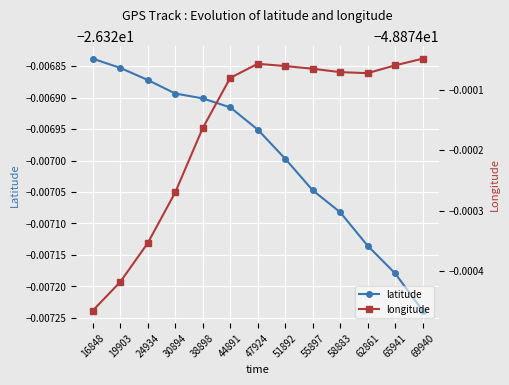

At how many categories does at least one series exceed -43?

13